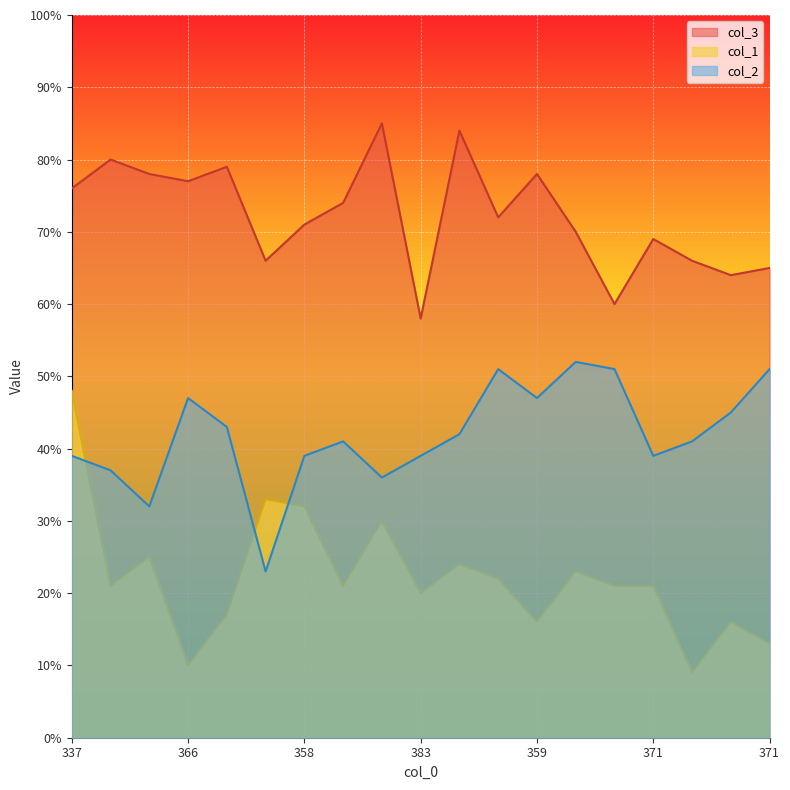

True or false: col_1 has more than 1 points higher than both neighbors.

True